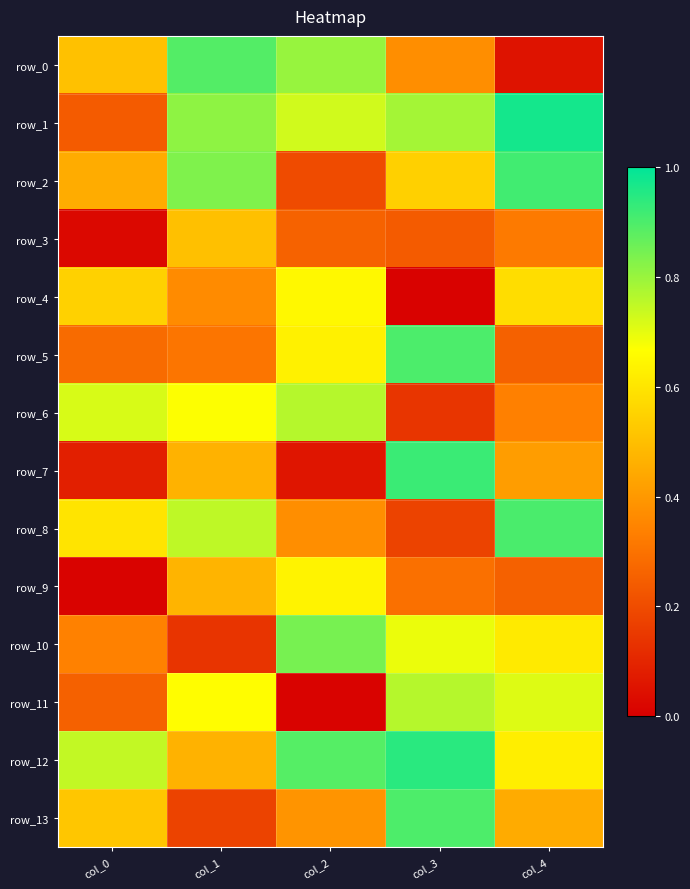

What is the approximate value of row_9 at col_1?

0.5